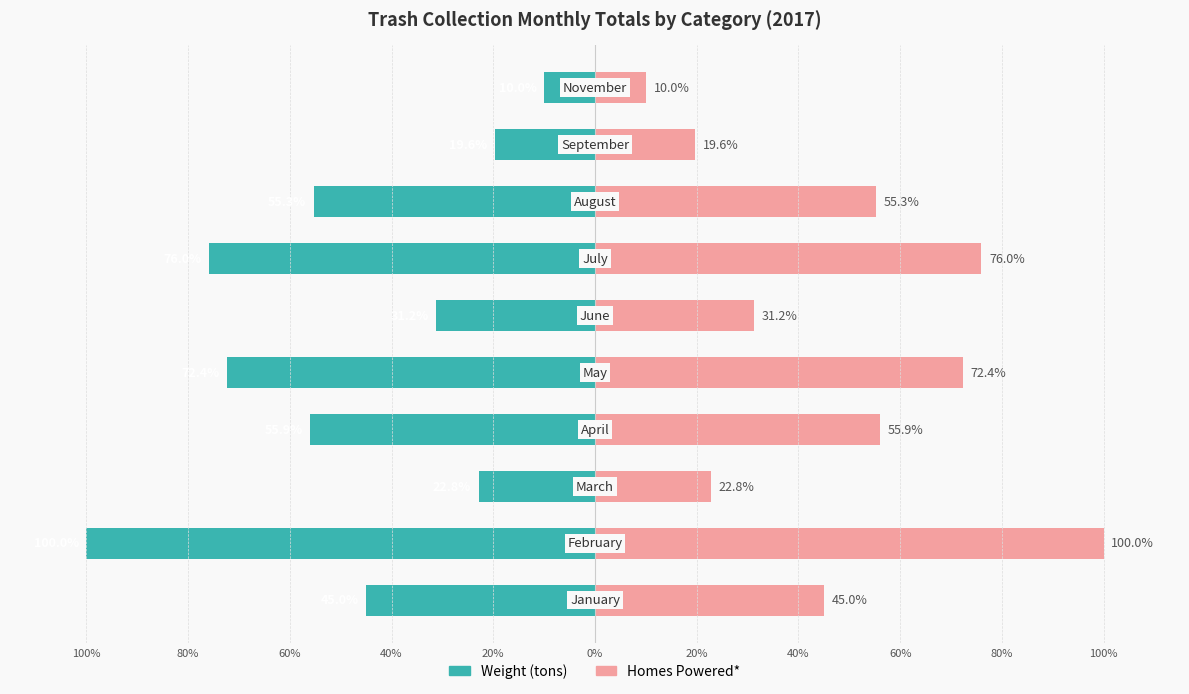

How many bars are there in each group?

2